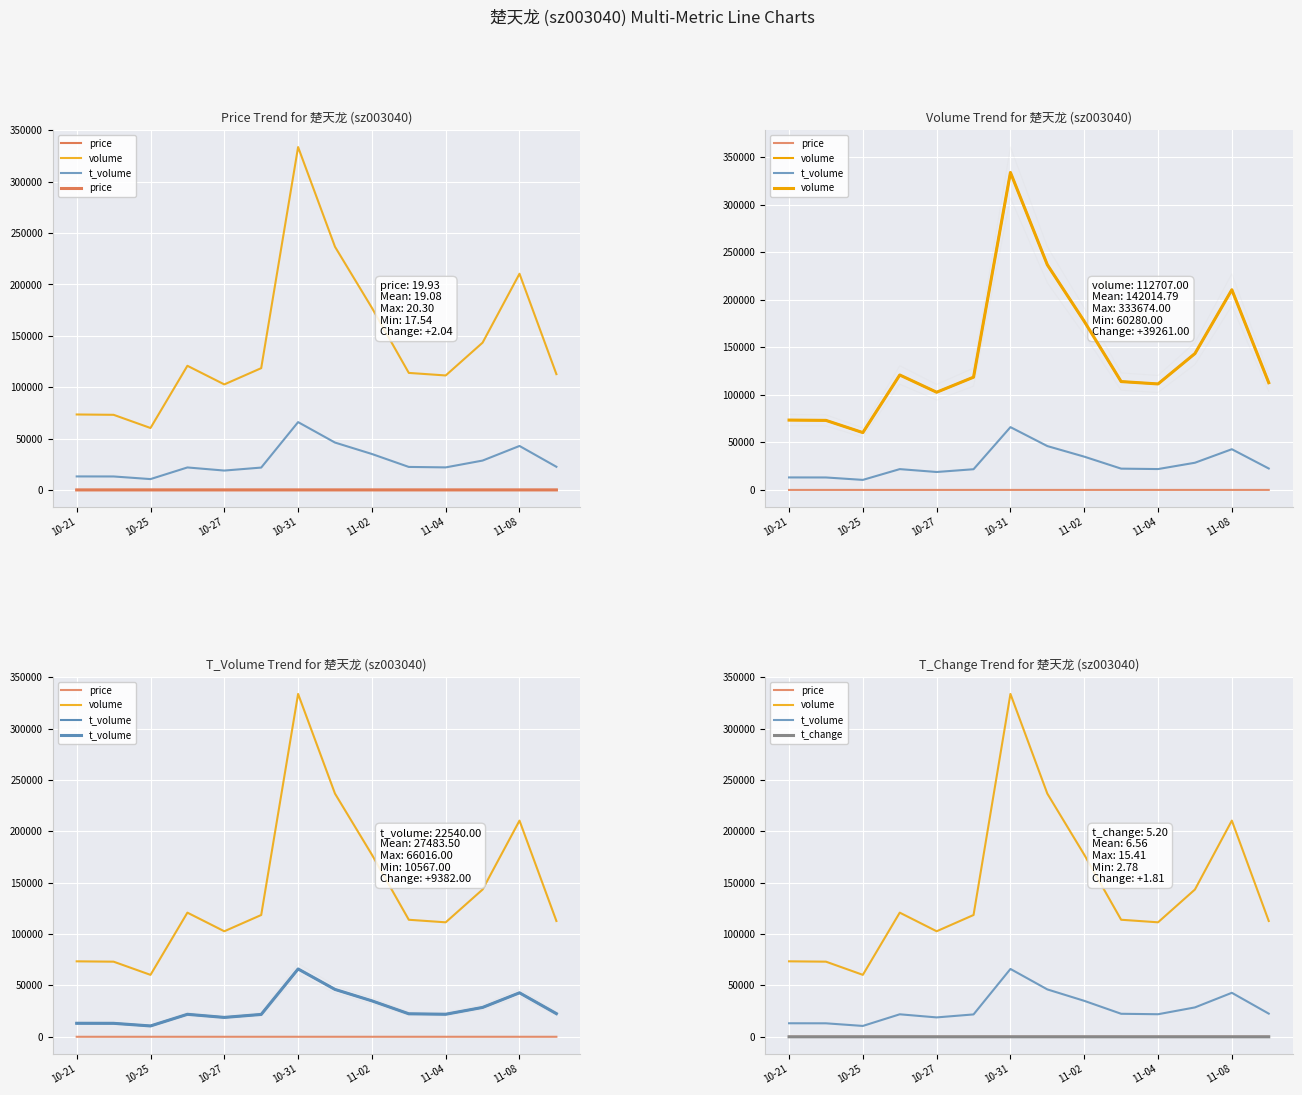

Is the value of t_volume at 11 greater than the value of volume at 11-04?

No